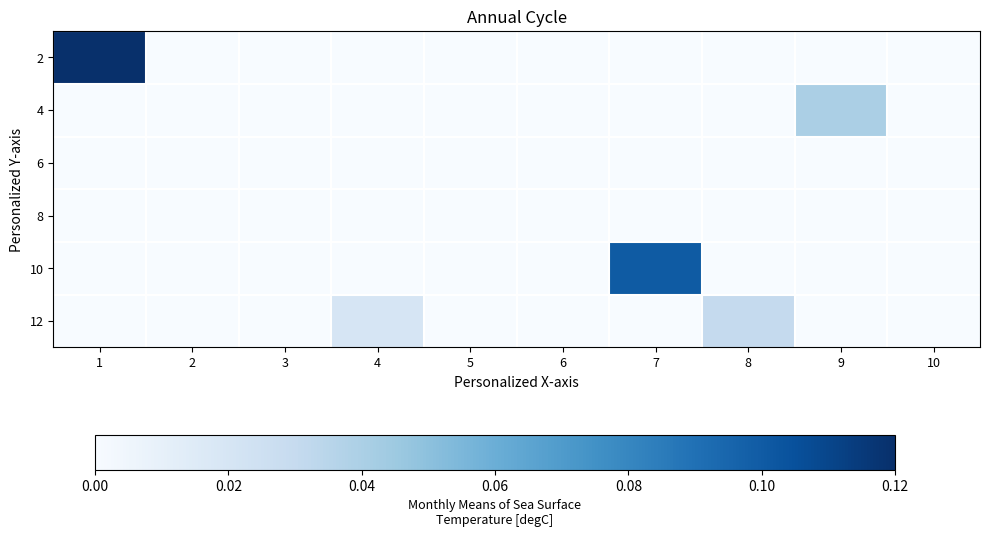

List the series in order of their peak value, highest first.

2, 10, 4, 12, 6, 8